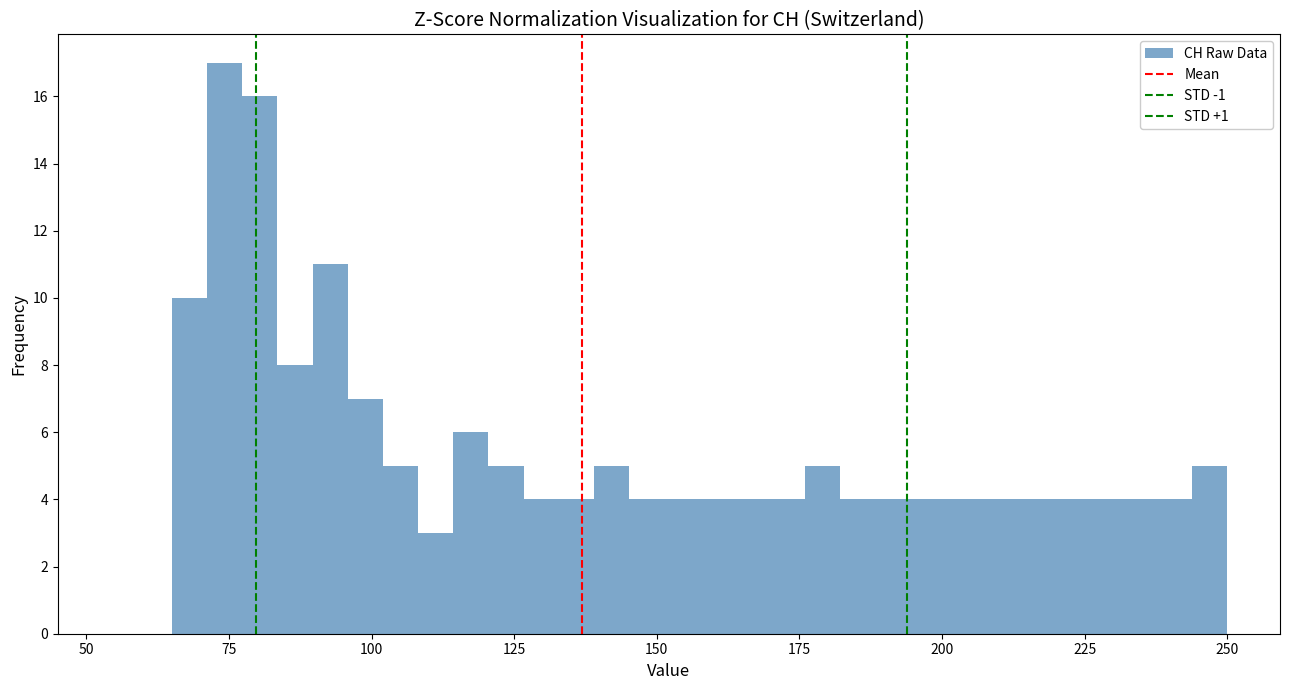

Read against the x-axis, roughly where is the centre of the tallest bar?

75